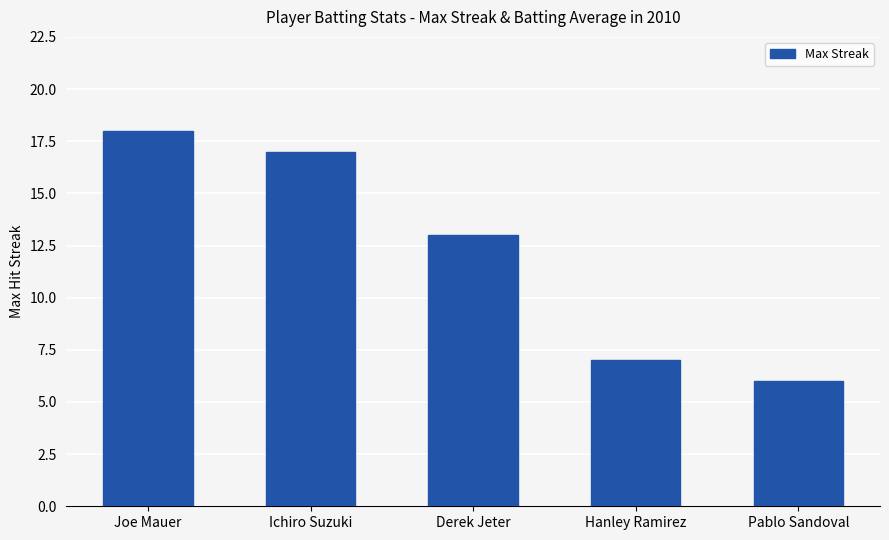

What is the maximum value shown in the chart?

18